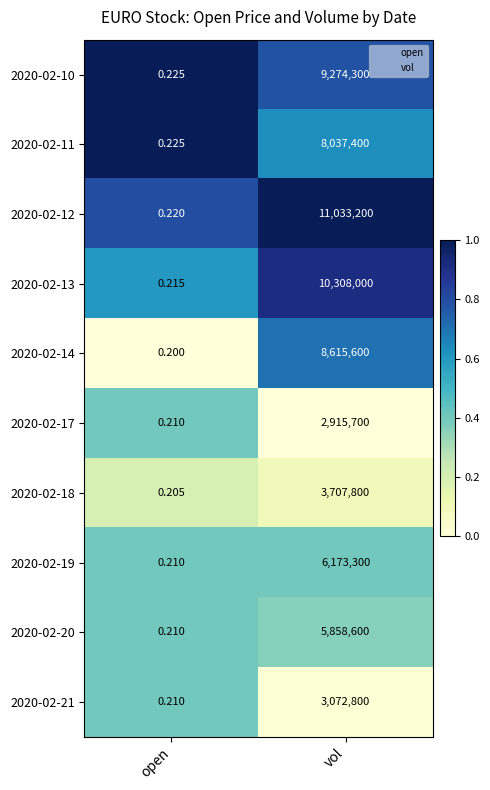

At which category is the sum across all series the highest?

vol